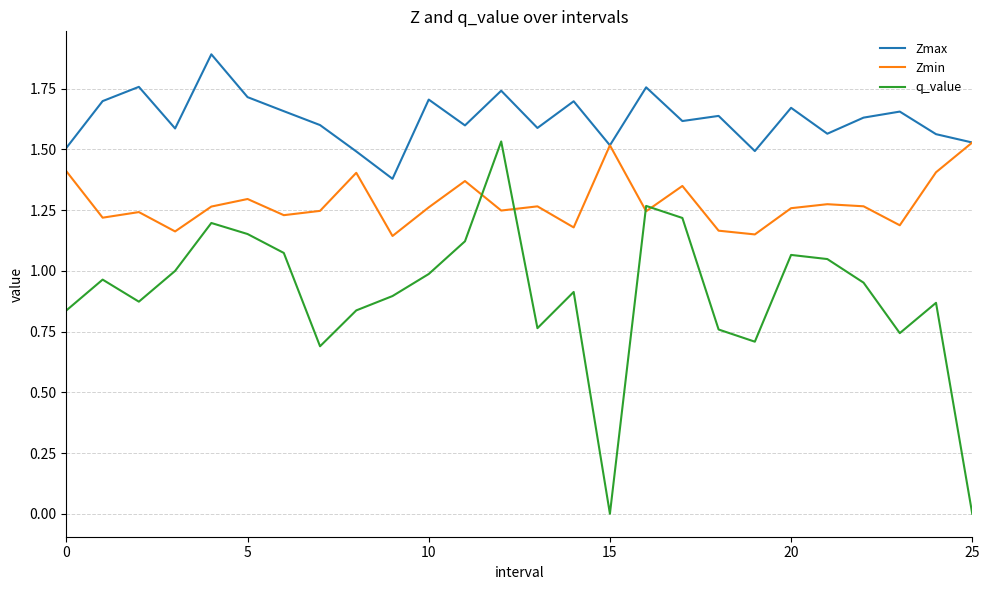

What is the maximum value shown in the chart?

1.9